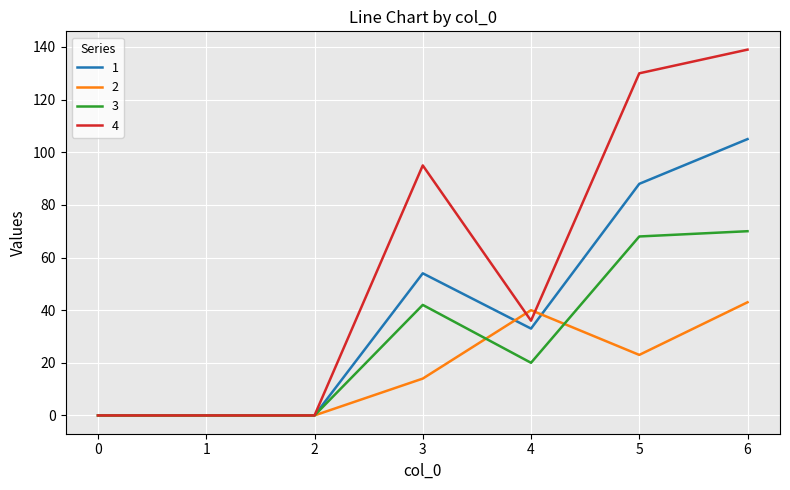

Which label corresponds to the largest value in the chart?

6